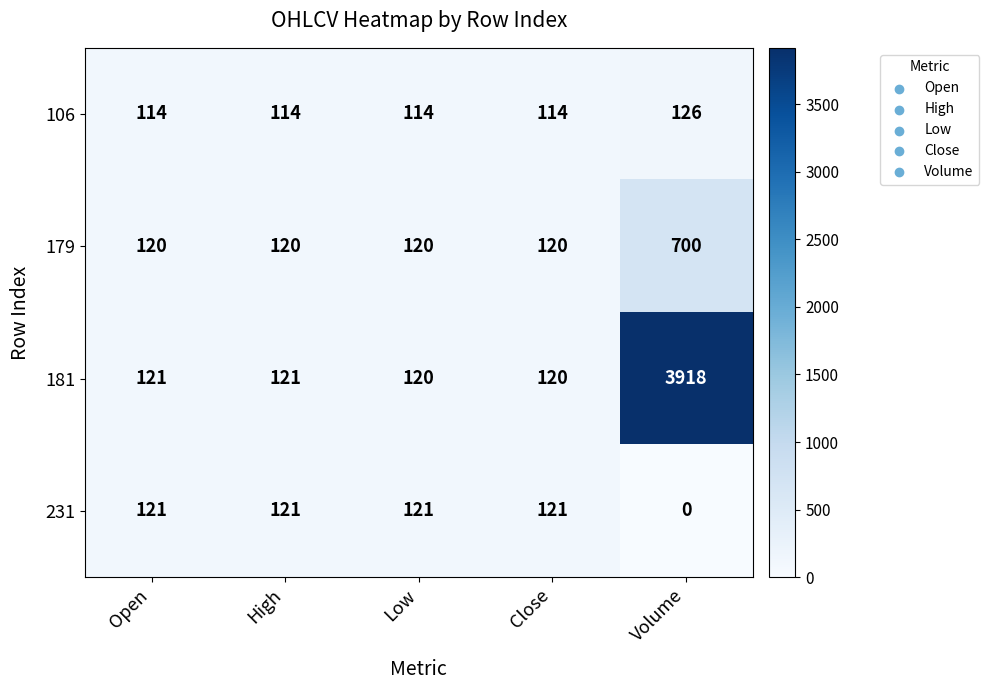

What is the sum of the 106 values at Open and High?

228